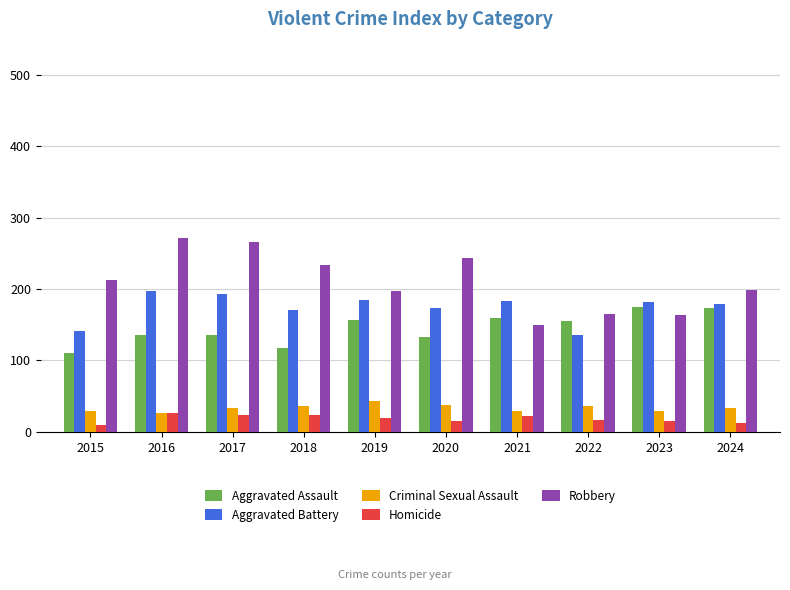

Count the number of data series in this chart.

5